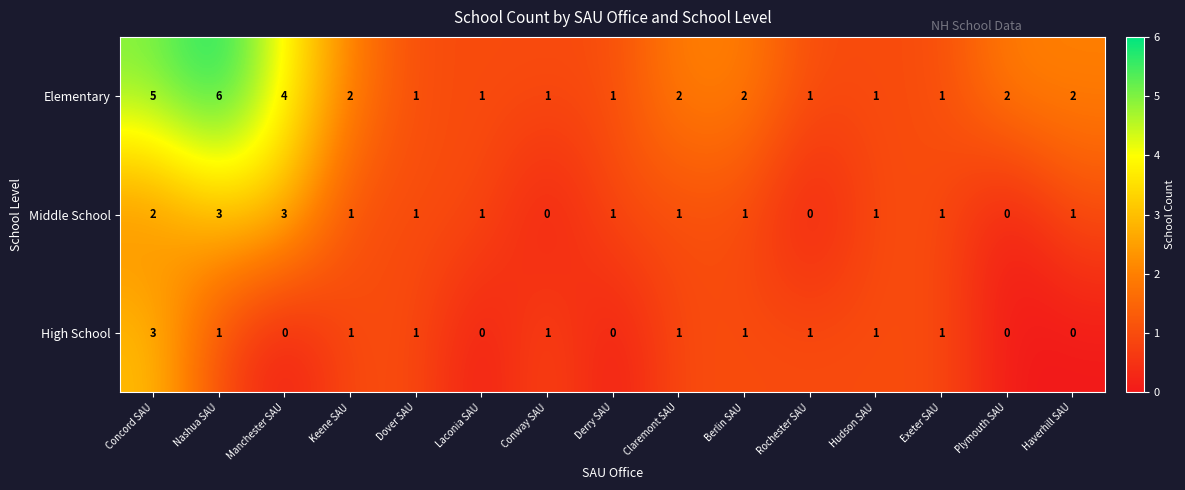

Which series changed the most between Laconia SAU and Hudson SAU?

High School